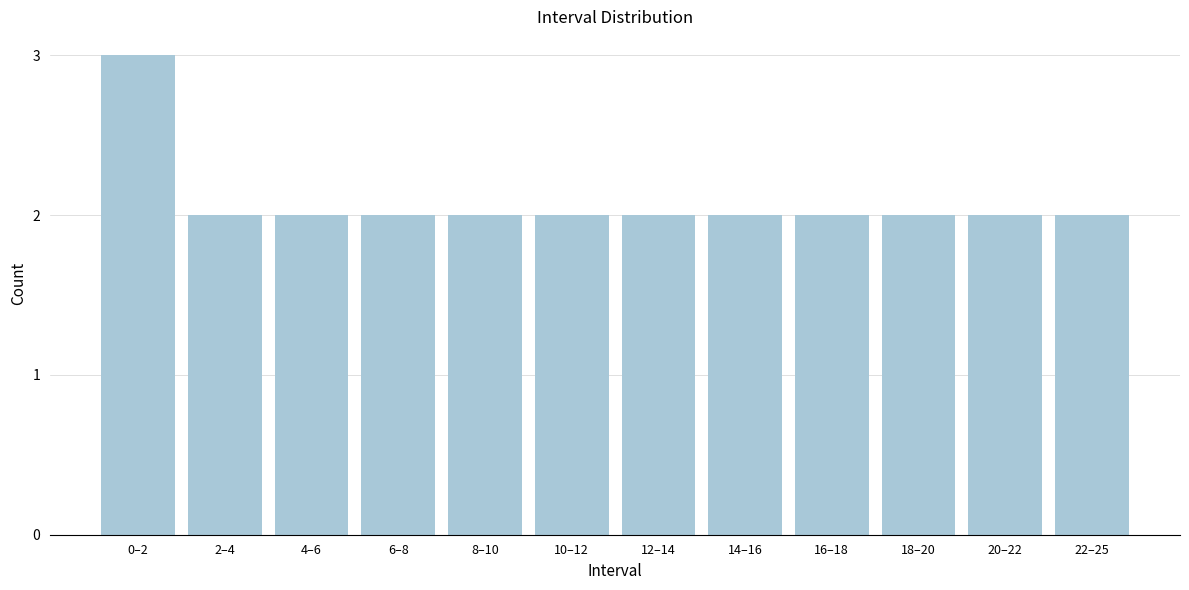

Reading right to left, extract all data points from this chart.

22–25=2	20–22=2	18–20=2	16–18=2	14–16=2	12–14=2	10–12=2	8–10=2	6–8=2	4–6=2	2–4=2	0–2=3